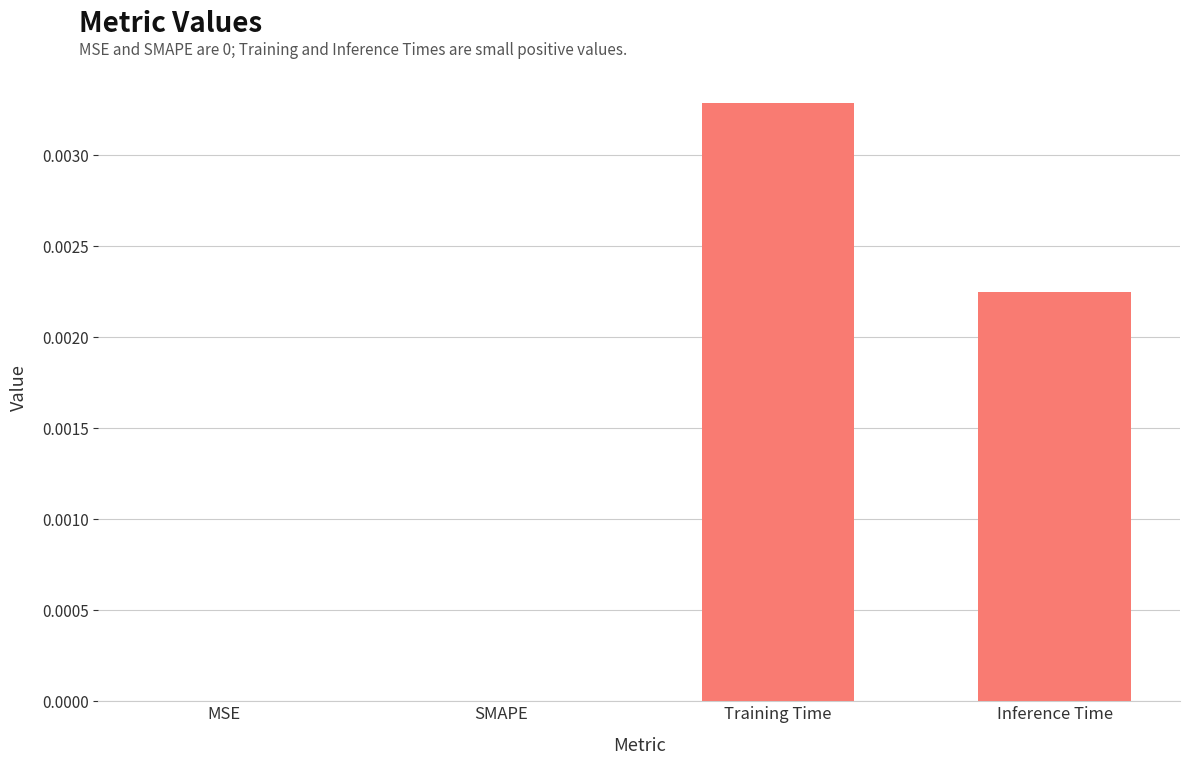

Between Inference Time and SMAPE, which is larger?

Inference Time